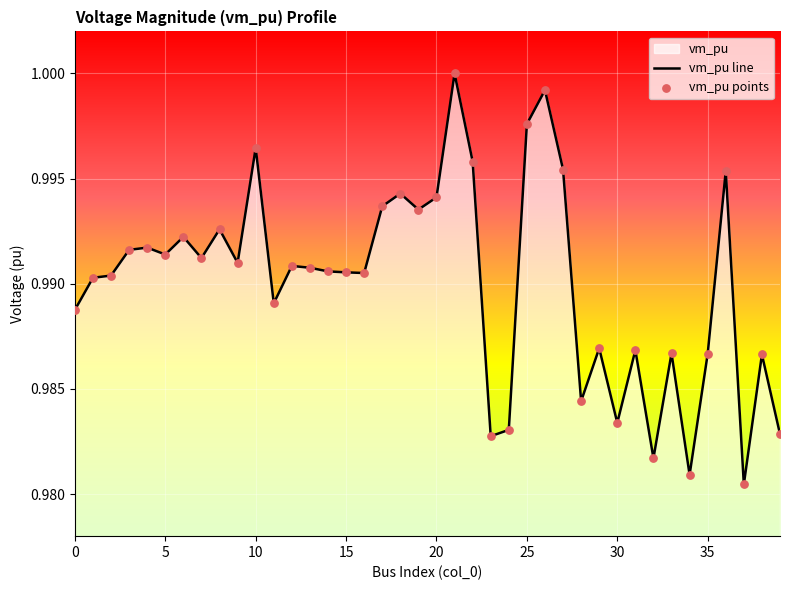

How many lines are shown in the chart?

1